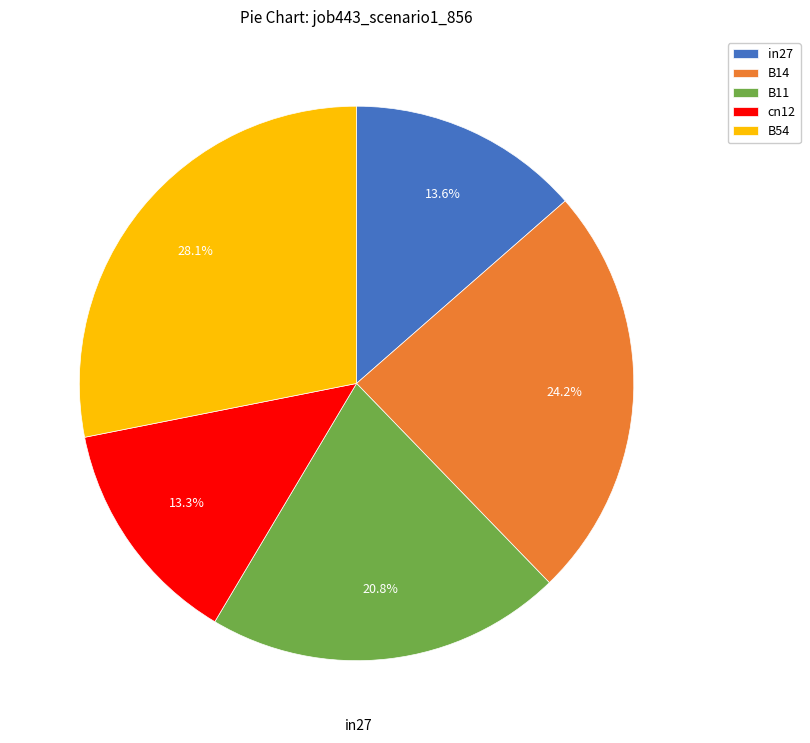

How many segments does this pie chart have?

5